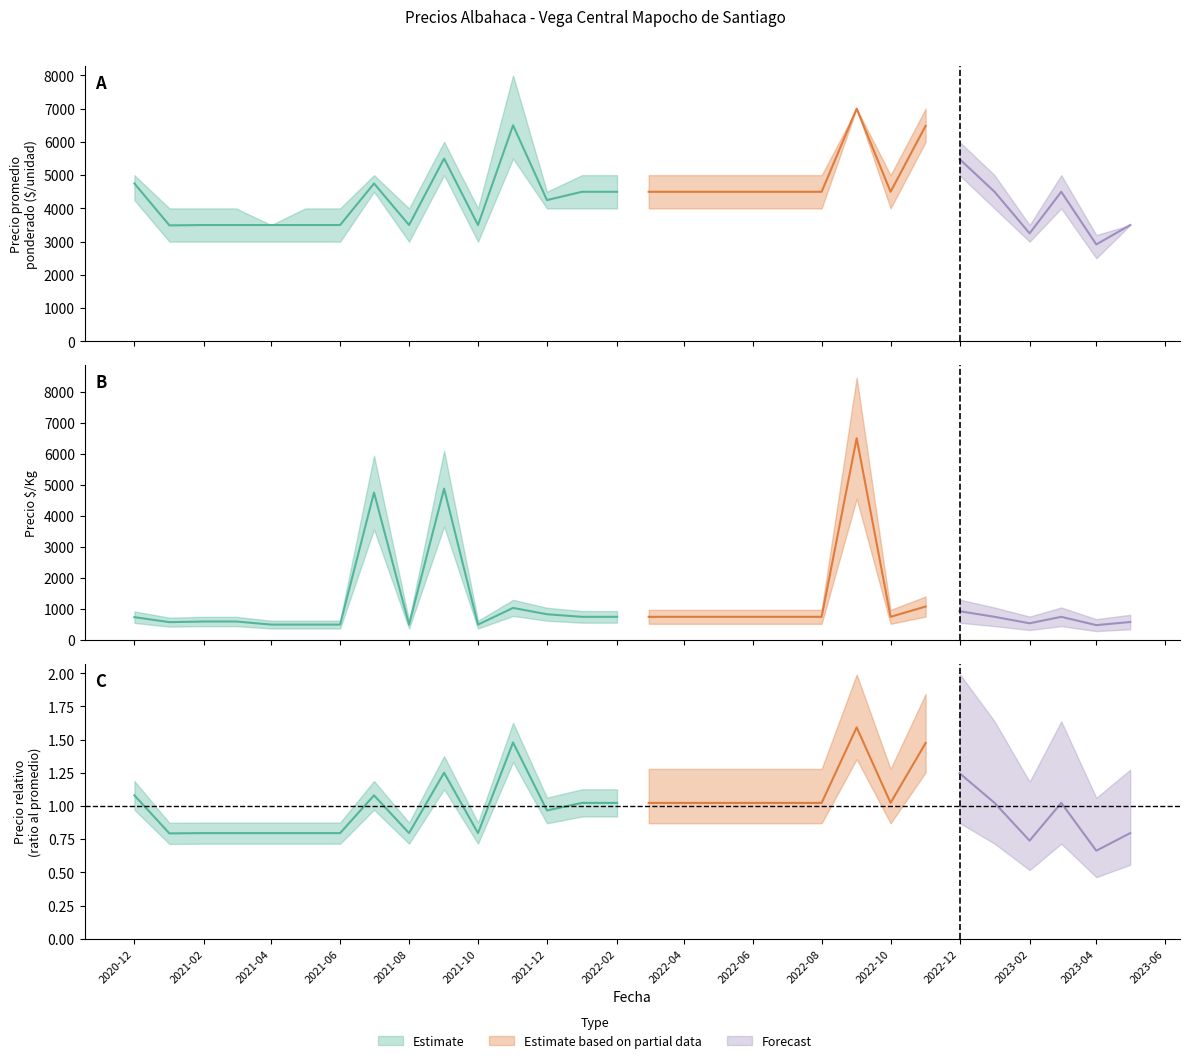

How many lines are shown in the chart?

4